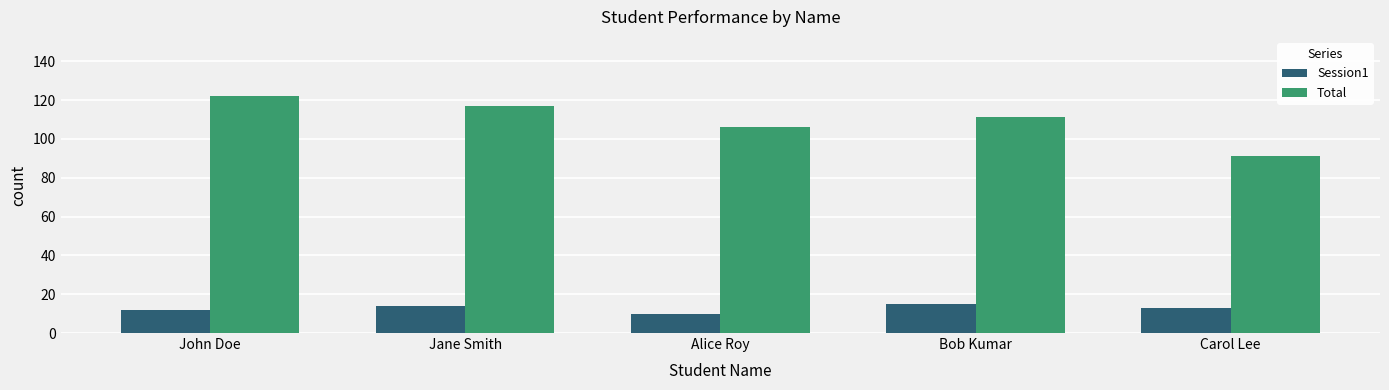

What is the spread (max minus min) of values at Jane Smith?

103